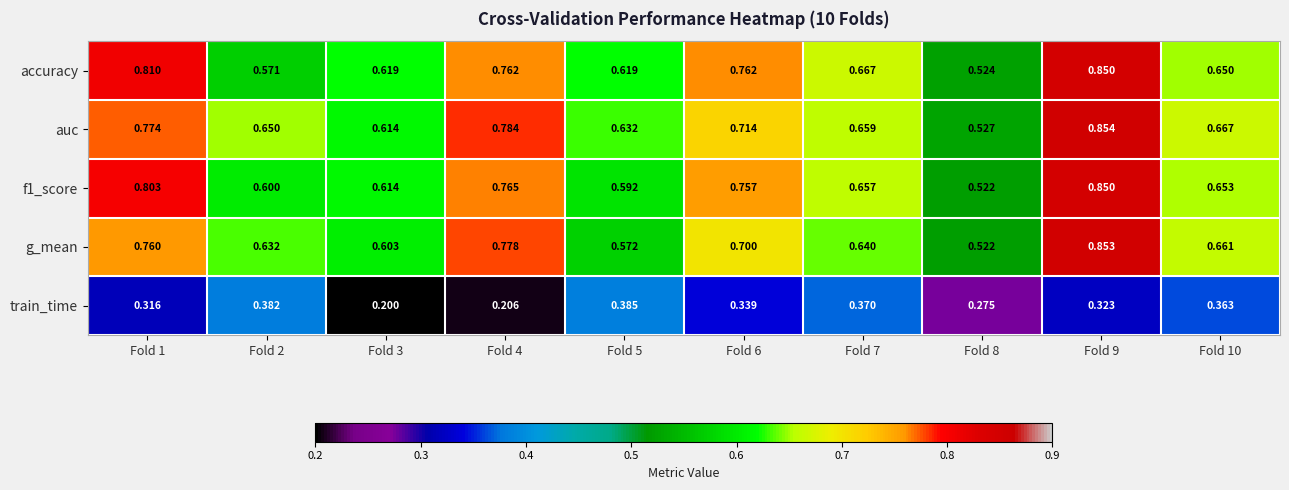

Which series has the widest spread of values?

g_mean